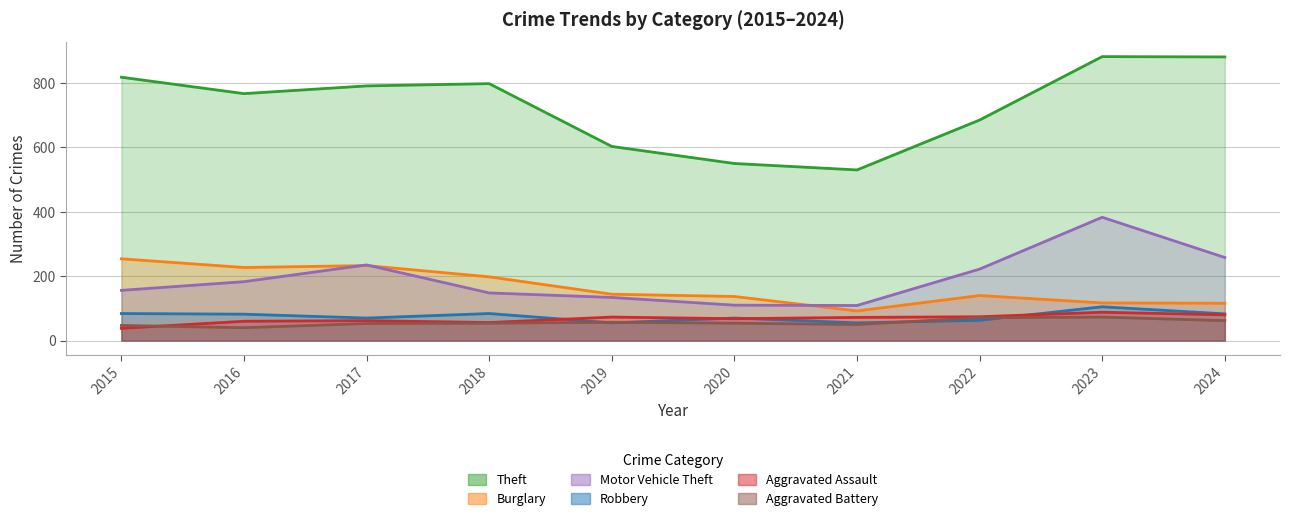

At which category is the sum across all series the highest?

2023